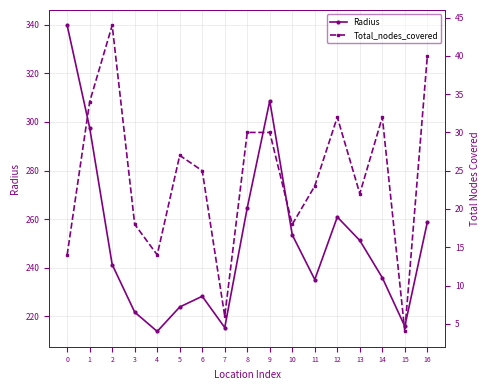

Reading left to right, list all the values displayed in this chart.

Radius: 0=339.8	1=297.6	2=241.3	3=221.7	4=213.8	5=223.8	6=228.3	7=215.4	8=264.7	9=308.7	10=253.5	11=235.1	12=260.9	13=251.2	14=235.9	15=215.9	16=258.8
Total_nodes_covered: 0=14.0	1=34.0	2=44.0	3=18.0	4=14.0	5=27.0	6=25.0	7=6.0	8=30.0	9=30.0	10=18.0	11=23.0	12=32.0	13=22.0	14=32.0	15=4.0	16=40.0